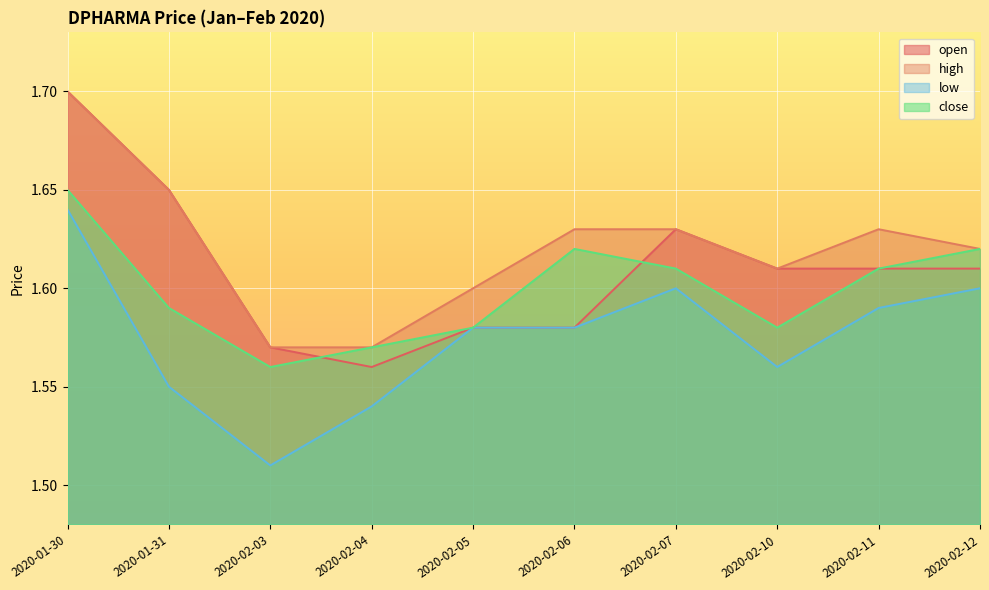

What is the difference between the highest and lowest values at 2020-02-10?

0.1